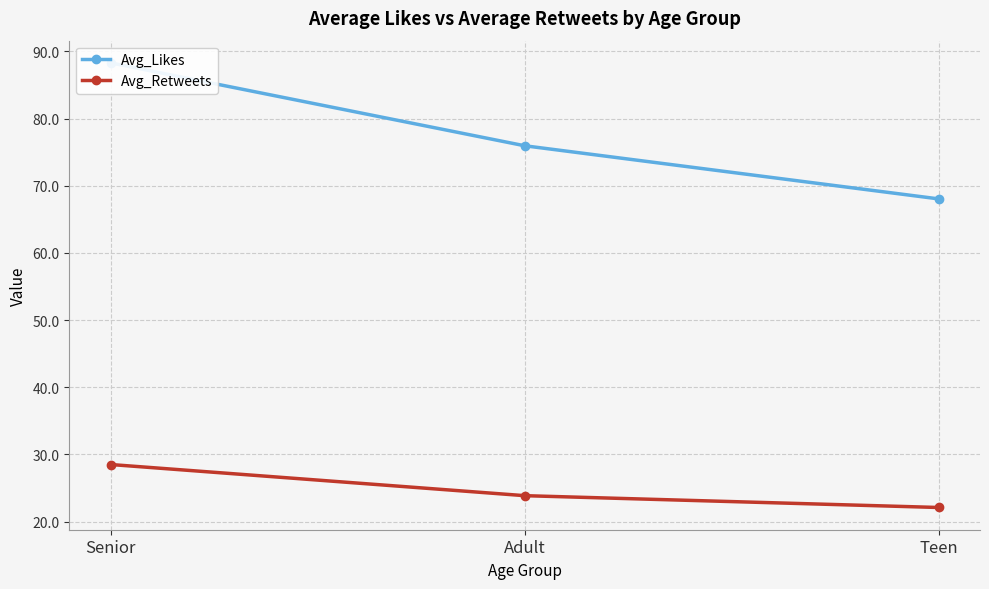

Reading right to left, list all the values displayed in this chart.

Avg_Likes: 68.1	76.0	88.3
Avg_Retweets: 22.1	23.9	28.5